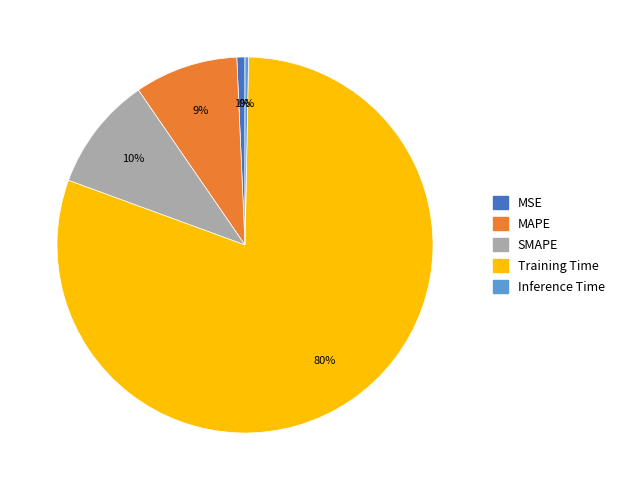

To the nearest percent, what is the combined percentage of SMAPE and MSE?

11%